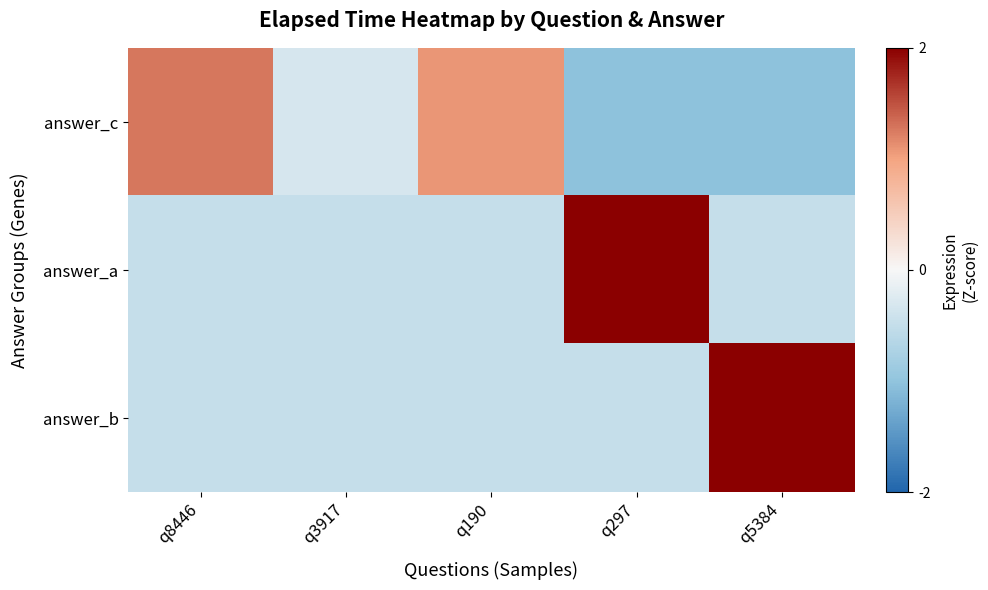

How many series are shown in this chart?

3